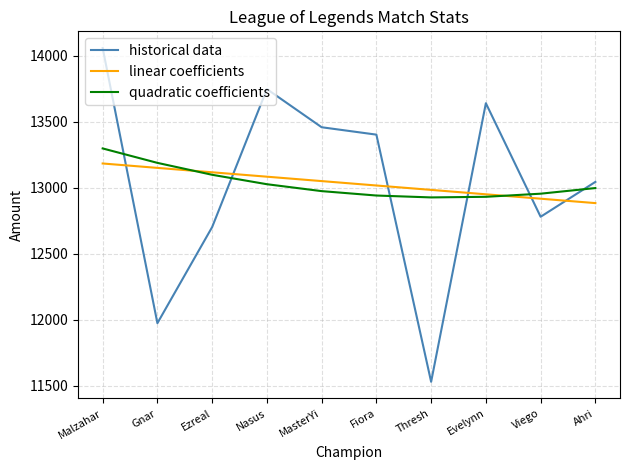

At which category is the sum across all series the highest?

Malzahar